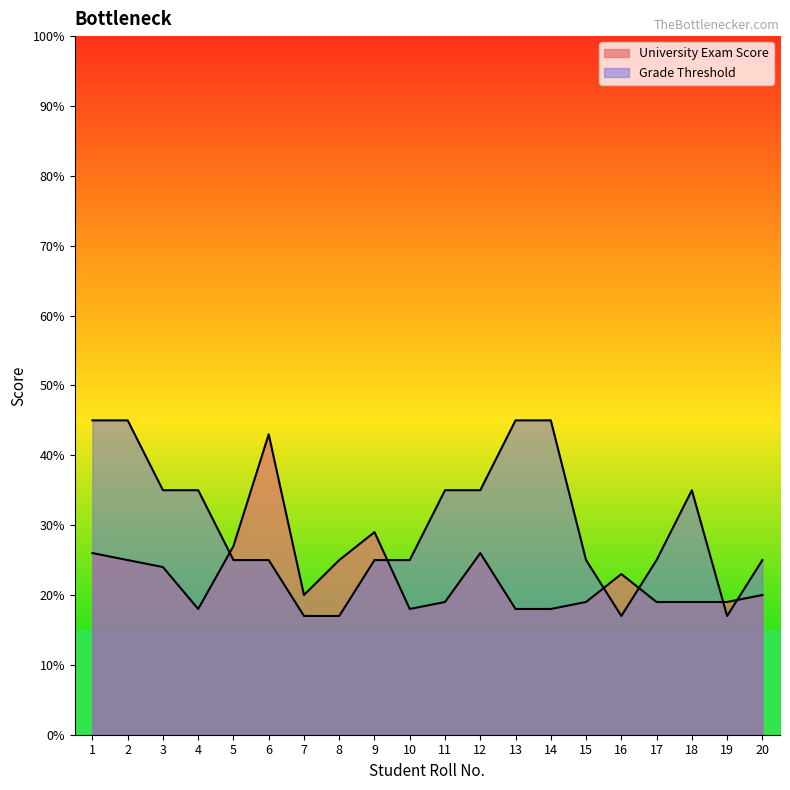

At which category does Grade Threshold reach its first local valley?

16